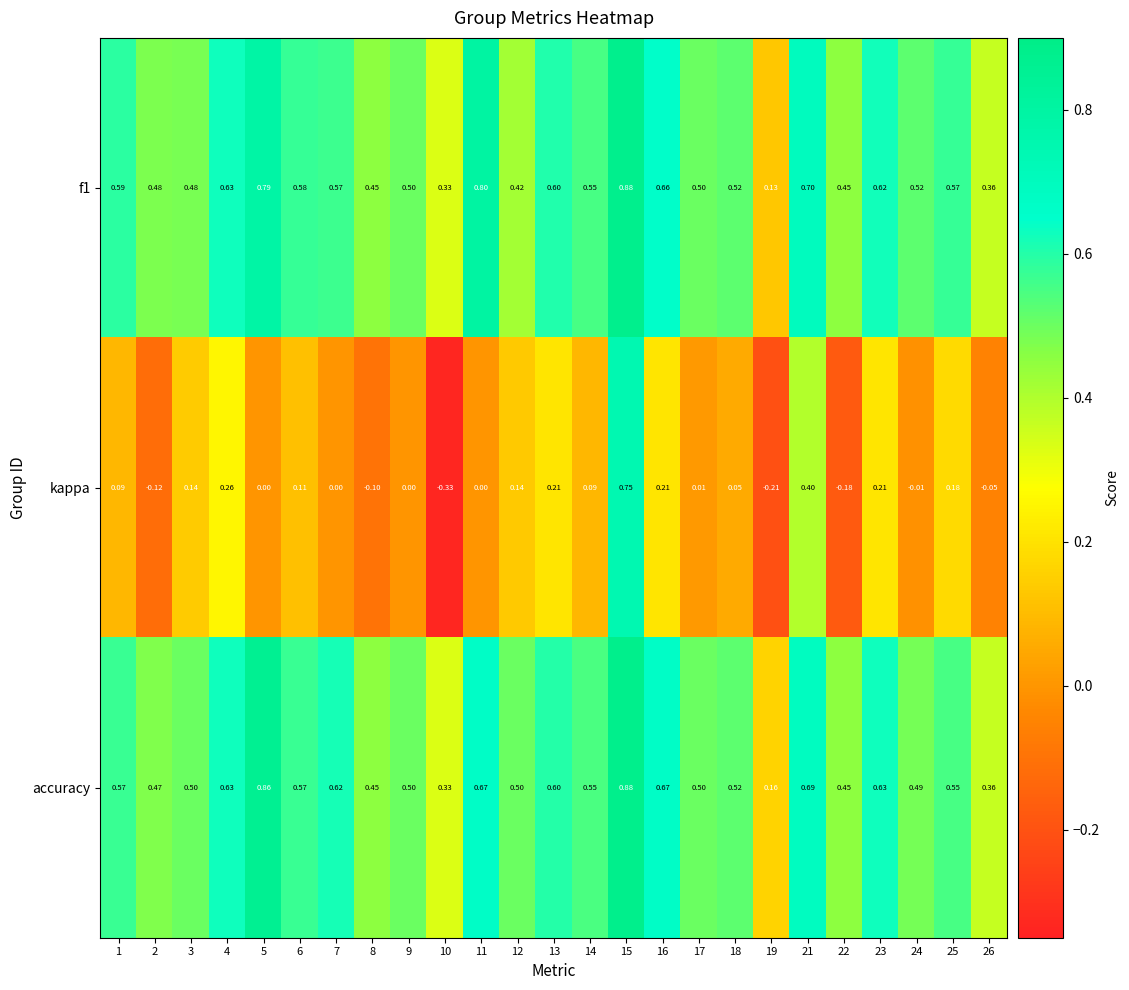

At which category does the chart reach its minimum across all series?

10